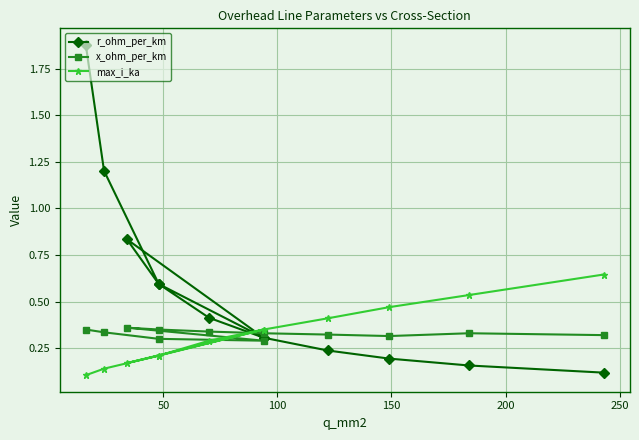

Which series has the widest spread of values?

r_ohm_per_km